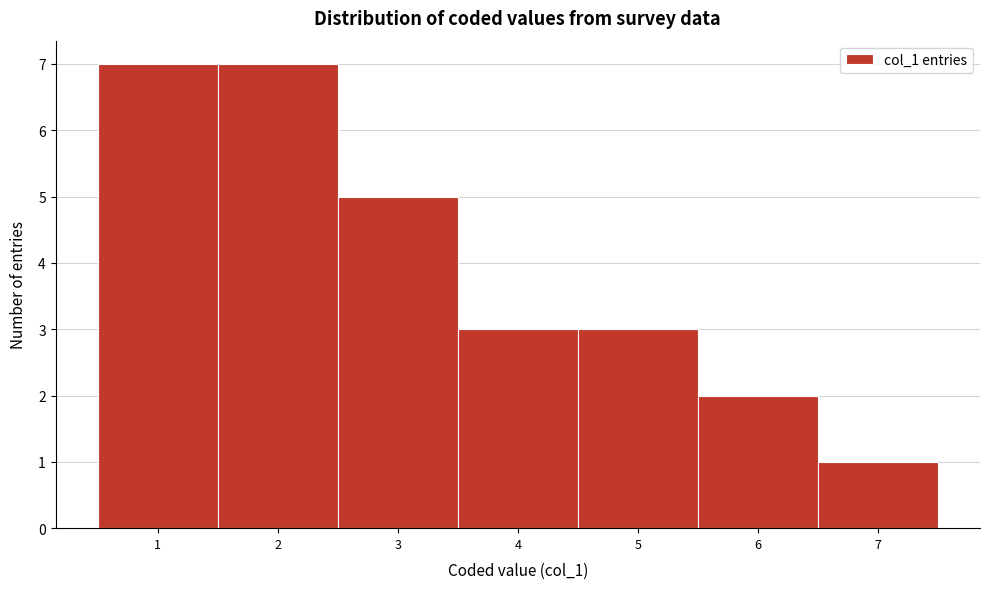

Reading left to right, transcribe this chart: for each bar, give the range it covers on the x-axis and its height. The values are not printed on the chart, so give them approximately, as read against the axis.

0.5 to 1.5: 7
1.5 to 2.5: 7
2.5 to 3.5: 5
3.5 to 4.5: 3
4.5 to 5.5: 3
5.5 to 6.5: 2
6.5 to 7.5: 1